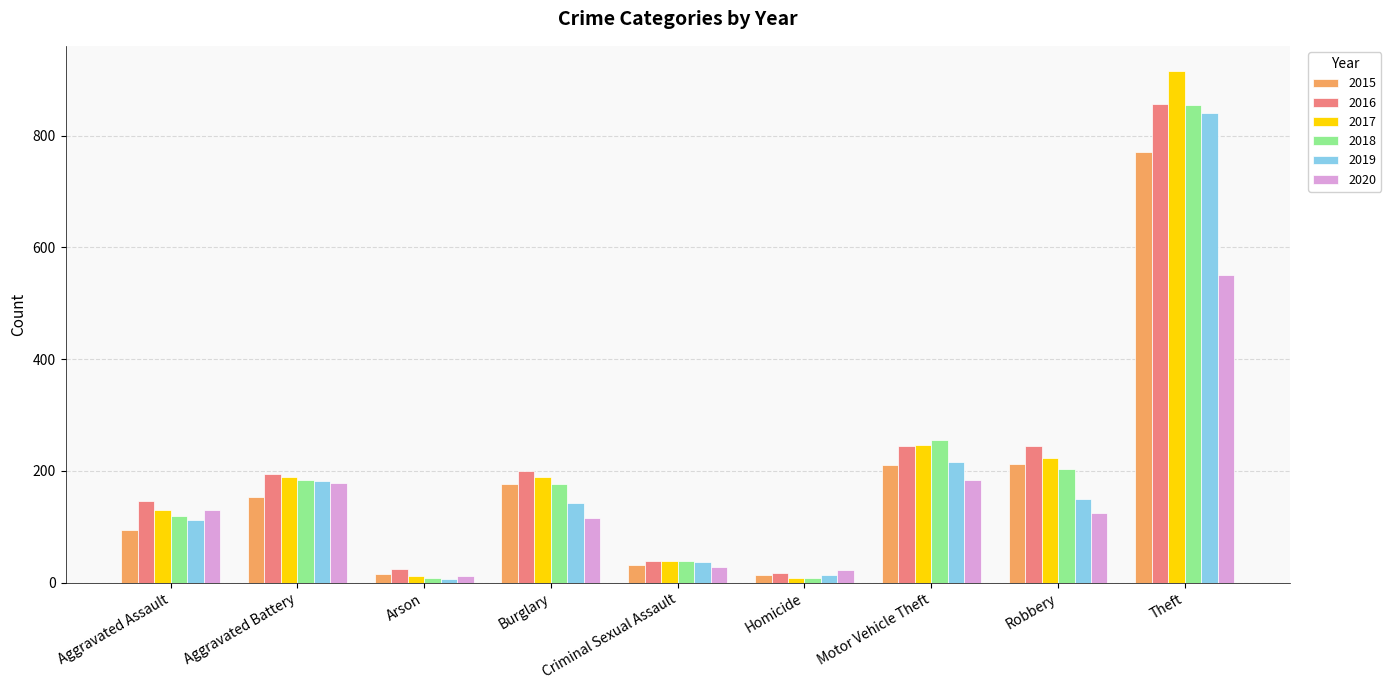

Where does the 2018 series first go above 176?

Aggravated Battery